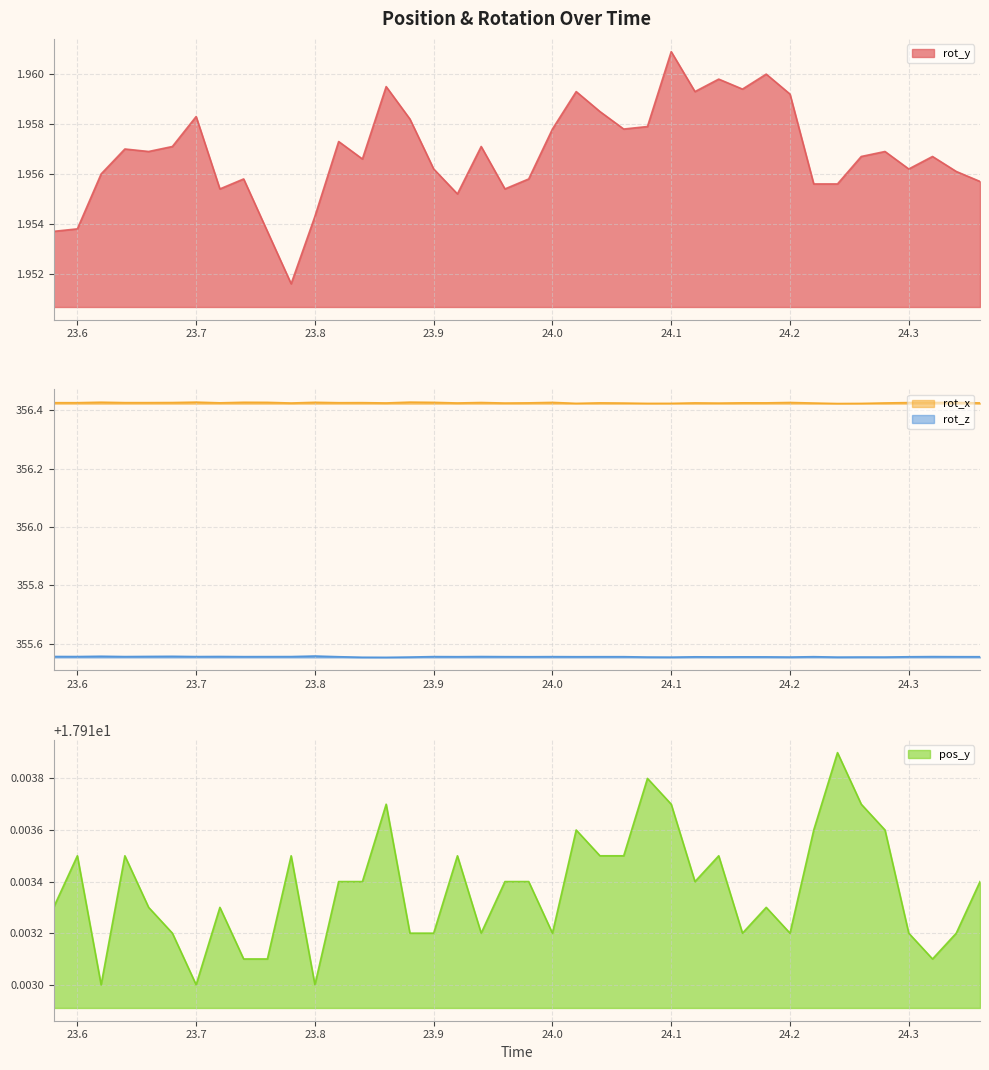

How many data points does each series have?

40